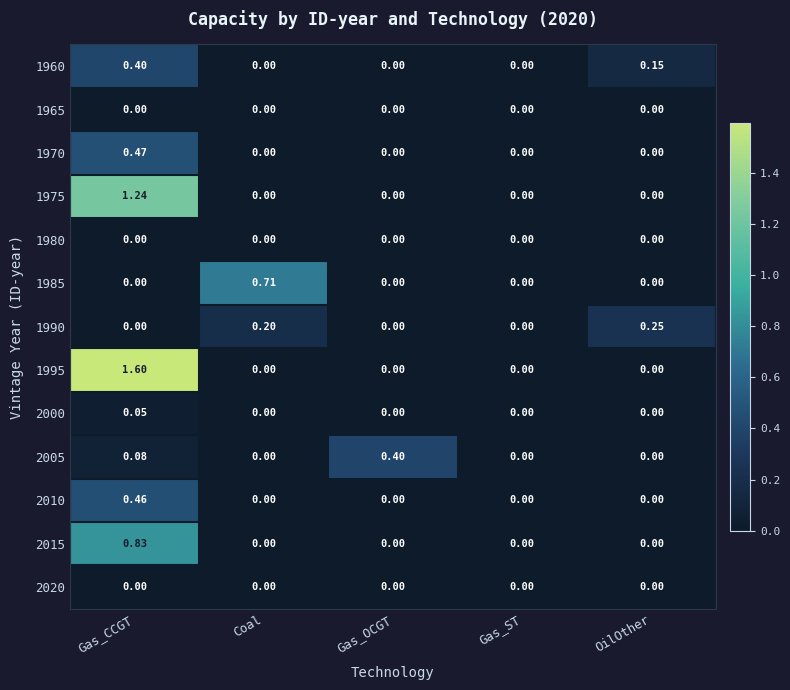

At which label does 1975 reach its peak?

Gas_CCGT